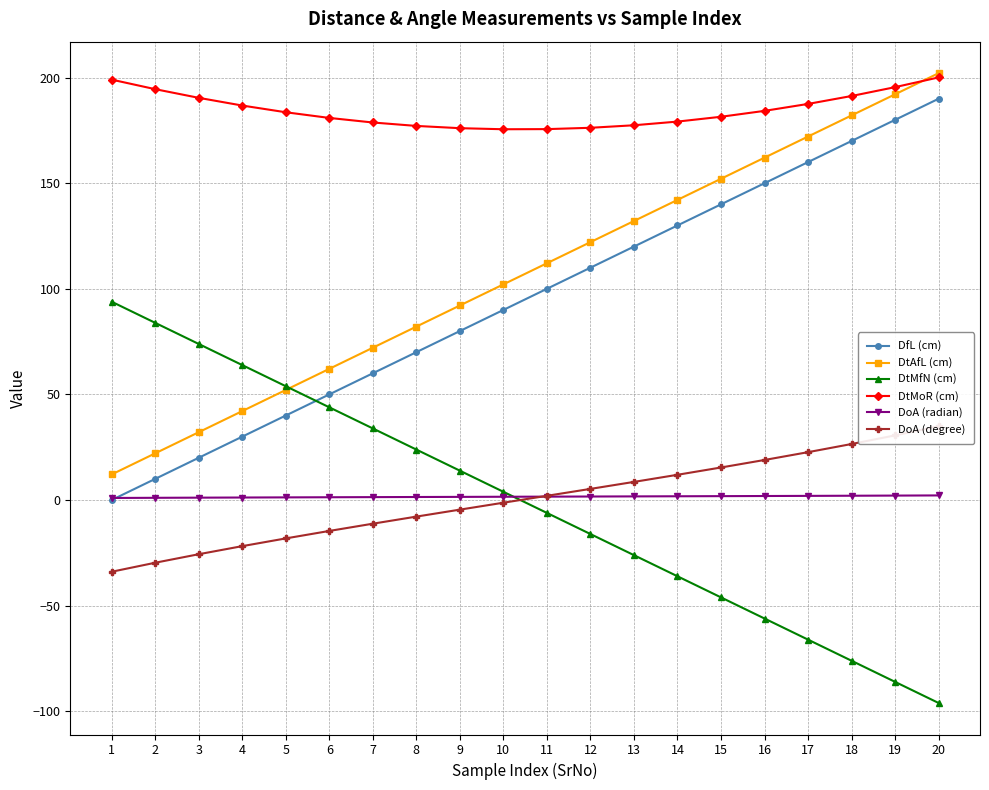

Where do DtMfN (cm) and DoA (degree) first cross each other?

10 and 11